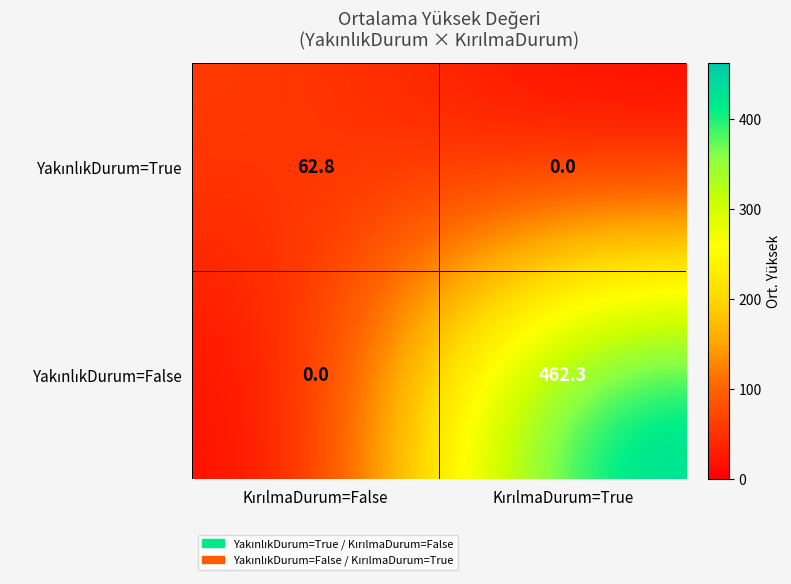

Which category has the lowest value across all series?

KırılmaDurum=True